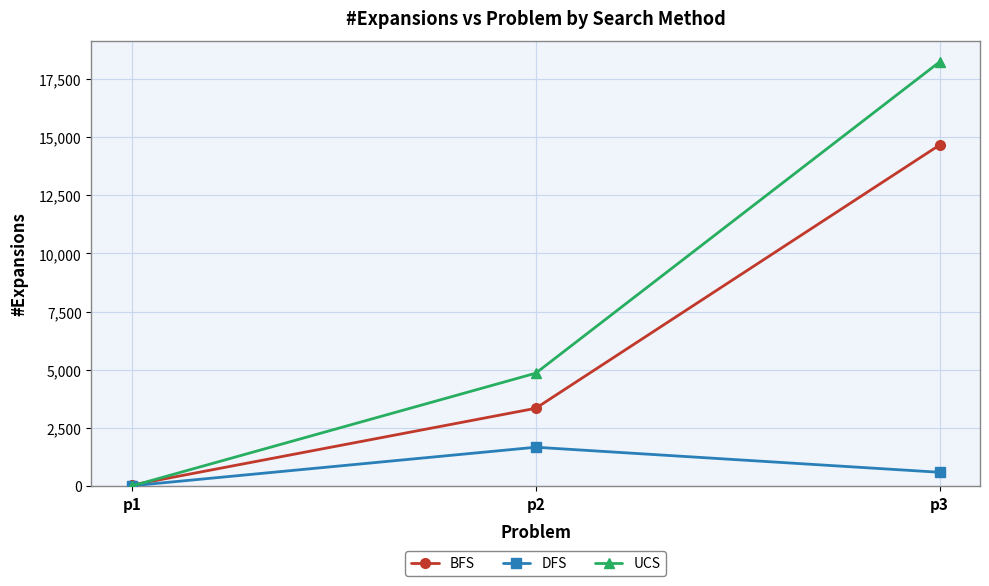

What is the greatest value displayed?

18235